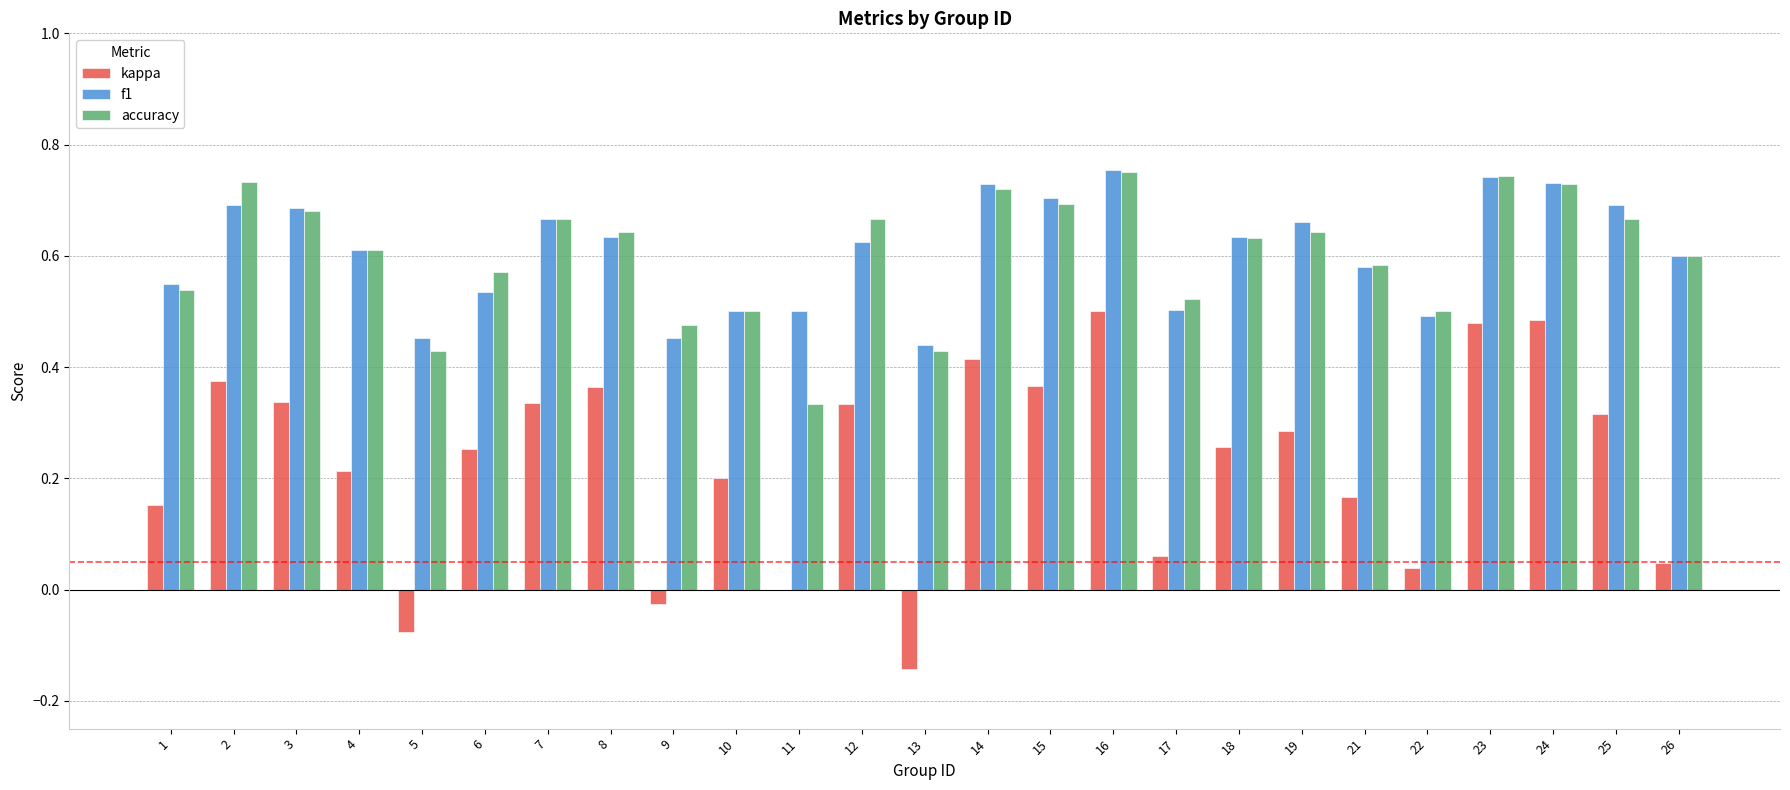

The f1 series shows 0.1 at 10. True or false?

False